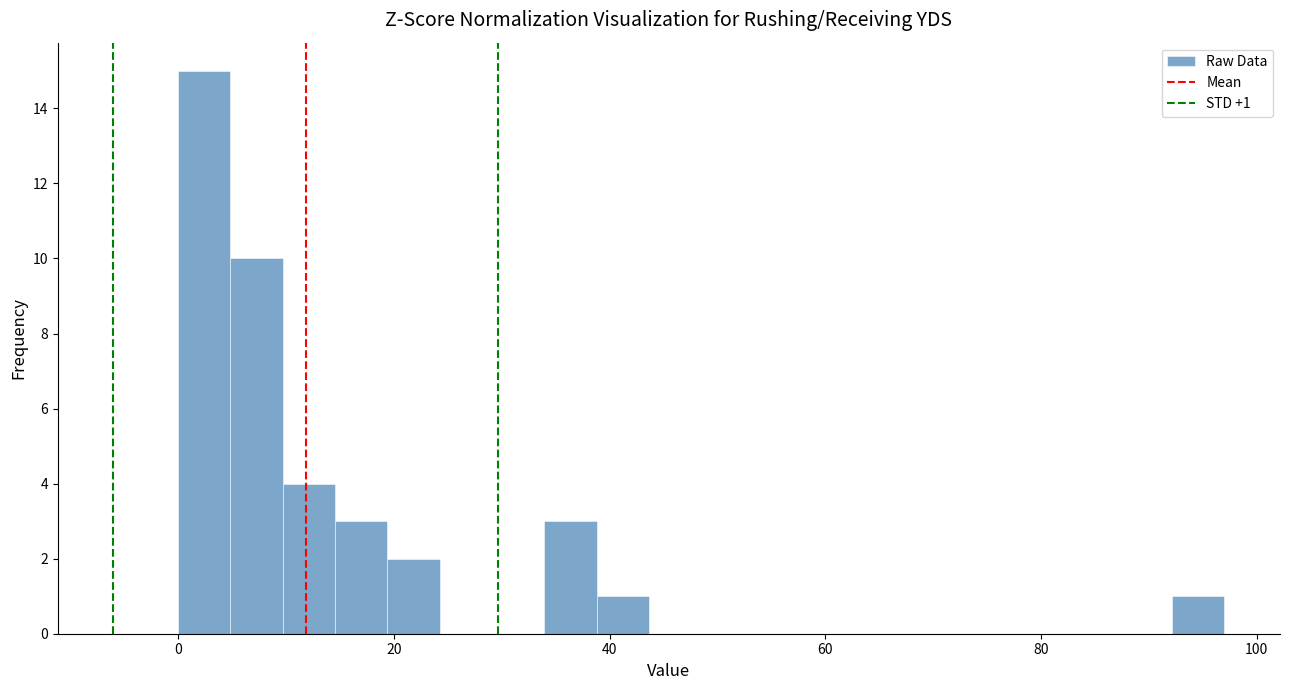

Around what value on the x-axis is the tallest bar? Give the approximate position of its centre, as read against the axis.

2